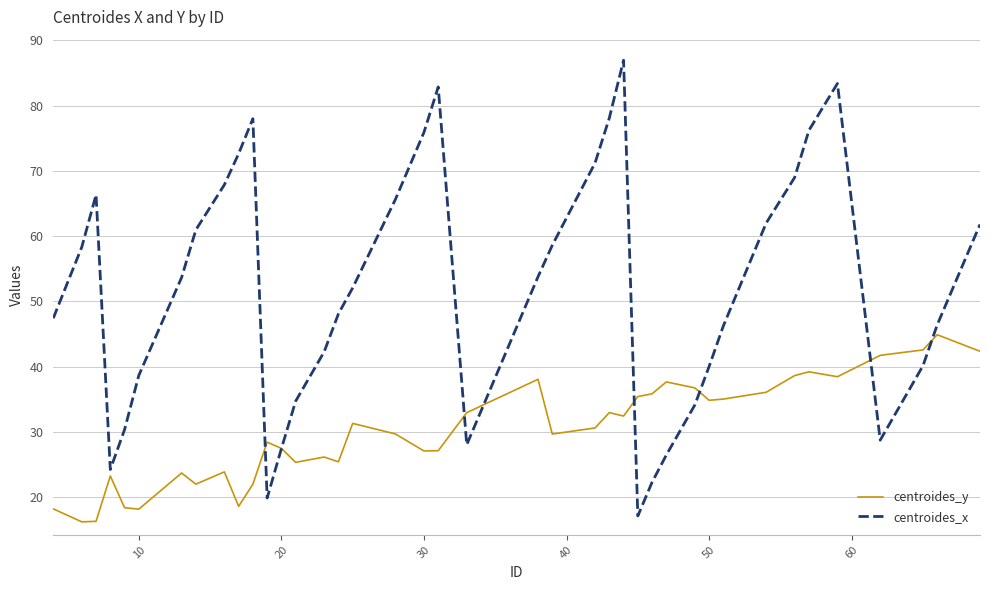

Count the number of data series in this chart.

2